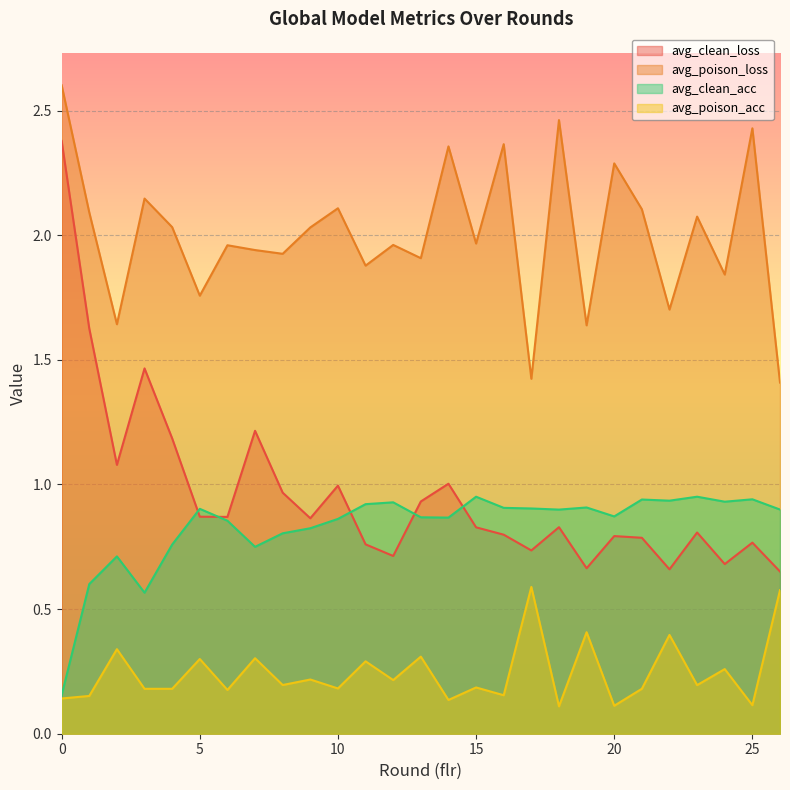

How many categories are shown in the chart?

27